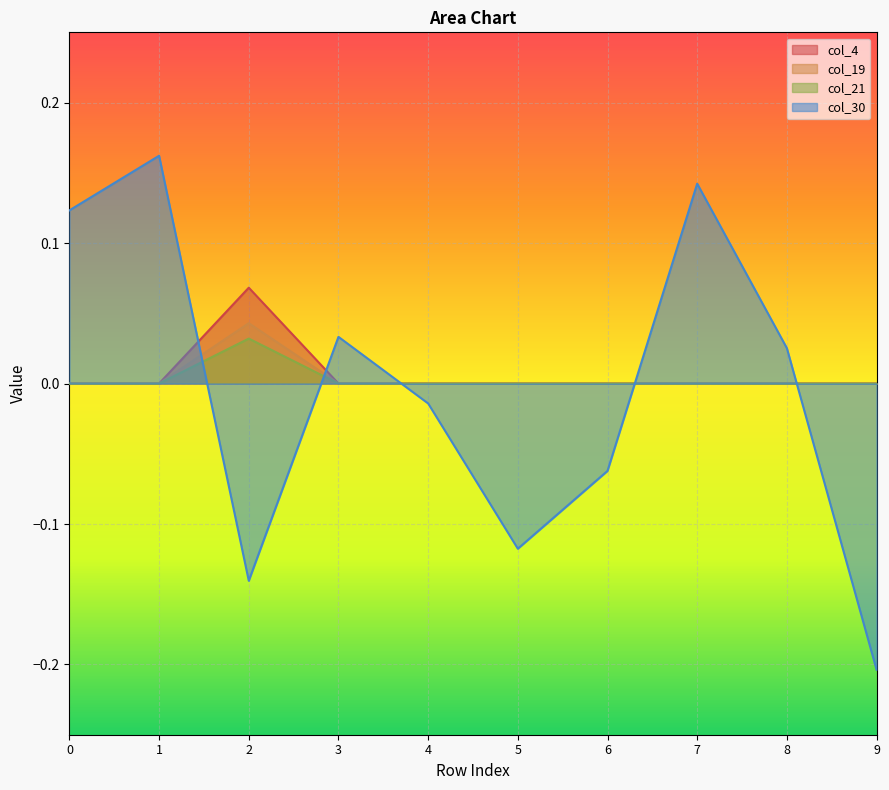

What is the difference between the maximum and second lowest values in the col_30 series?

0.3